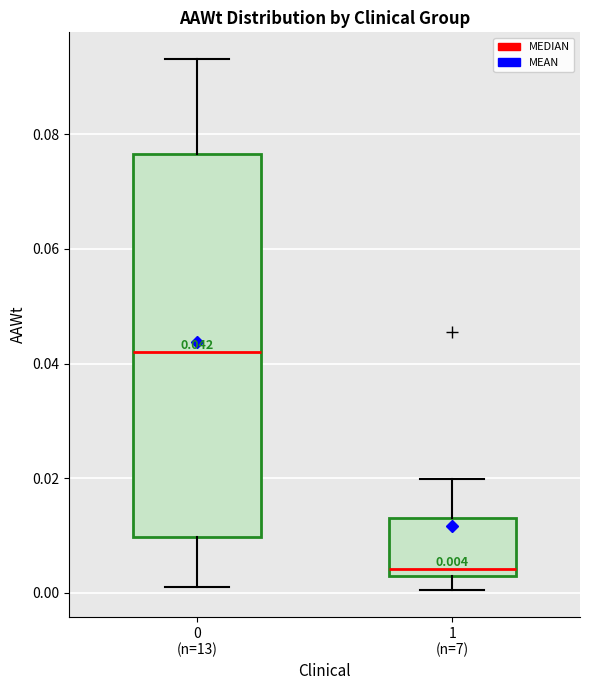

Which box has the lowest median line?

1 (n=7)